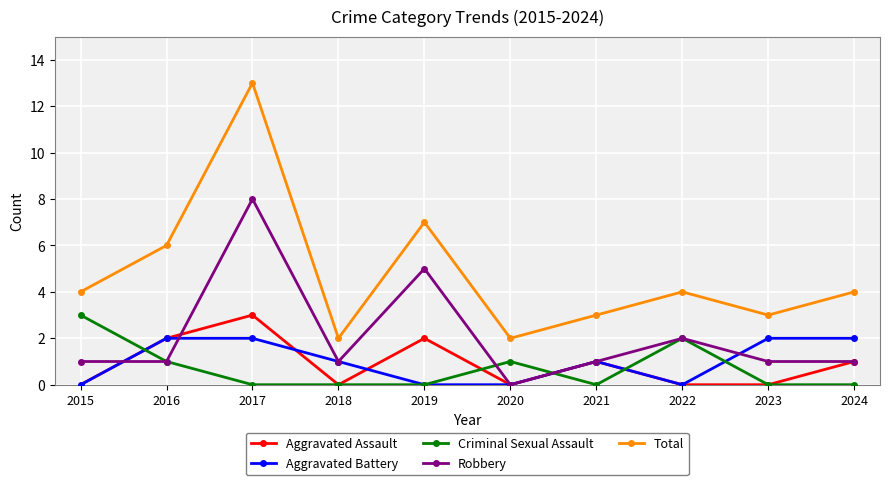

What is the difference between the Total values at 2019 and 2020?

5